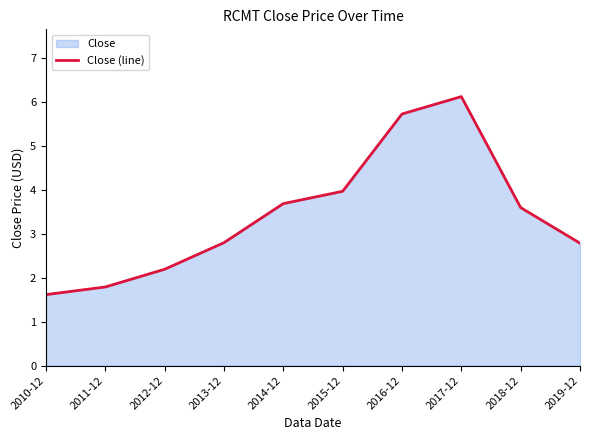

Reading left to right, extract all data points from this chart.

1.6	1.8	2.2	2.8	3.7	4.0	5.7	6.1	3.6	2.8